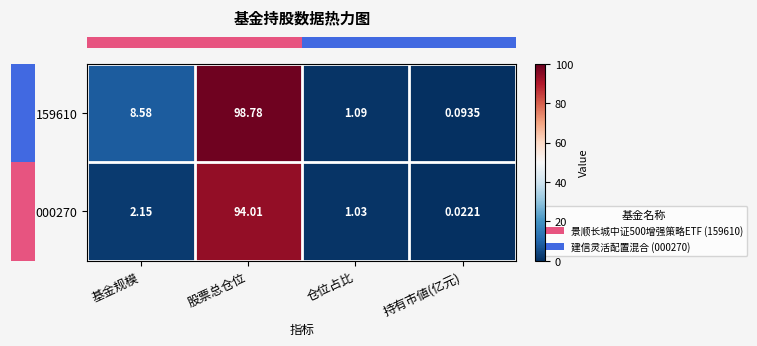

At how many categories does at least one series exceed 72?

1